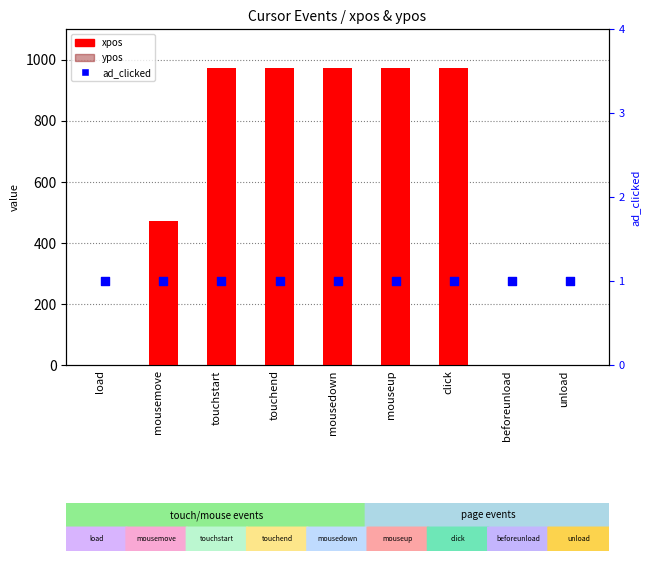

Is the value of xpos at unload greater than the value of ad_clicked at unload?

No